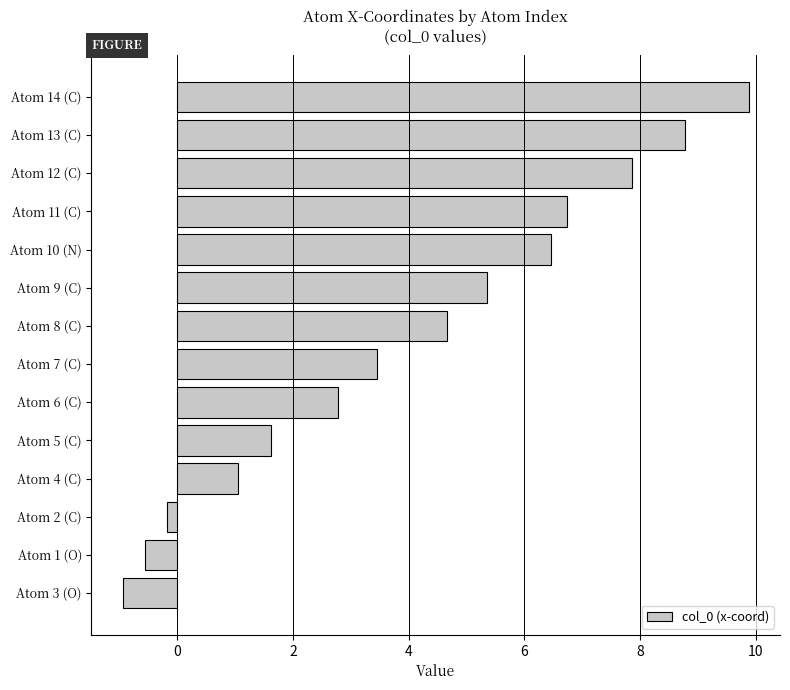

Does the chart contain stacked bars?

No